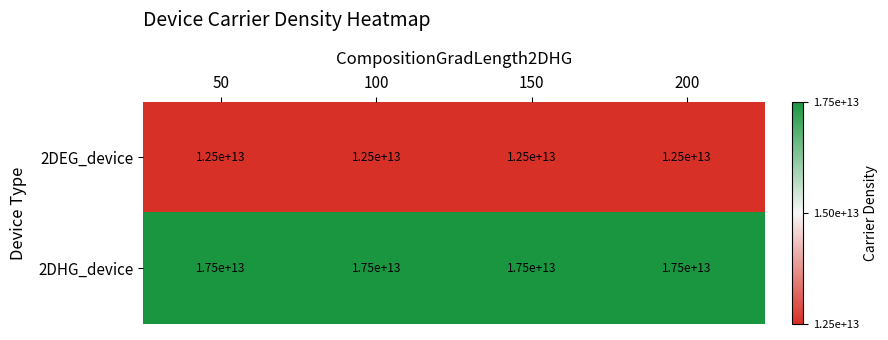

At how many categories does at least one series exceed 12510828444139?

4